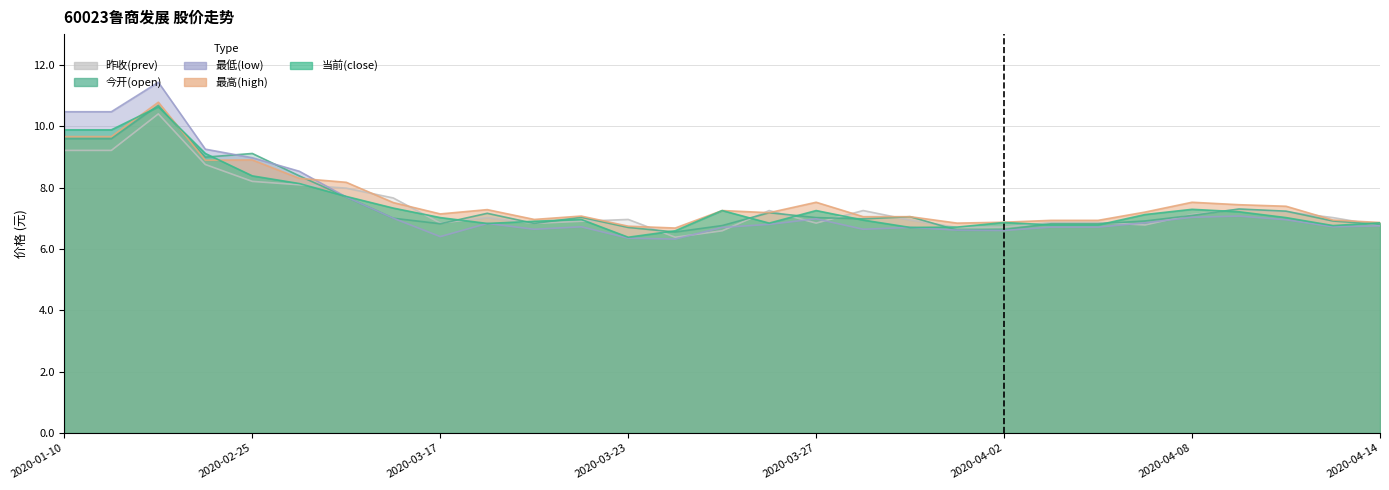

Which has a higher value, 2020-03-17 or 2020-03-15?

2020-03-15